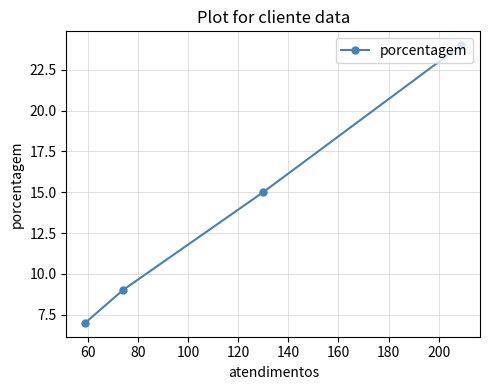

What is the value of the 3rd point from the left?

15